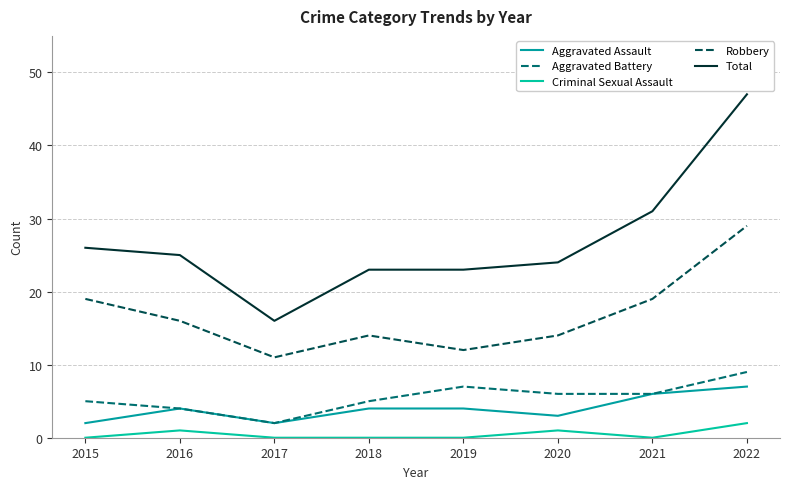

Does the chart display data point markers on the line(s)?

No